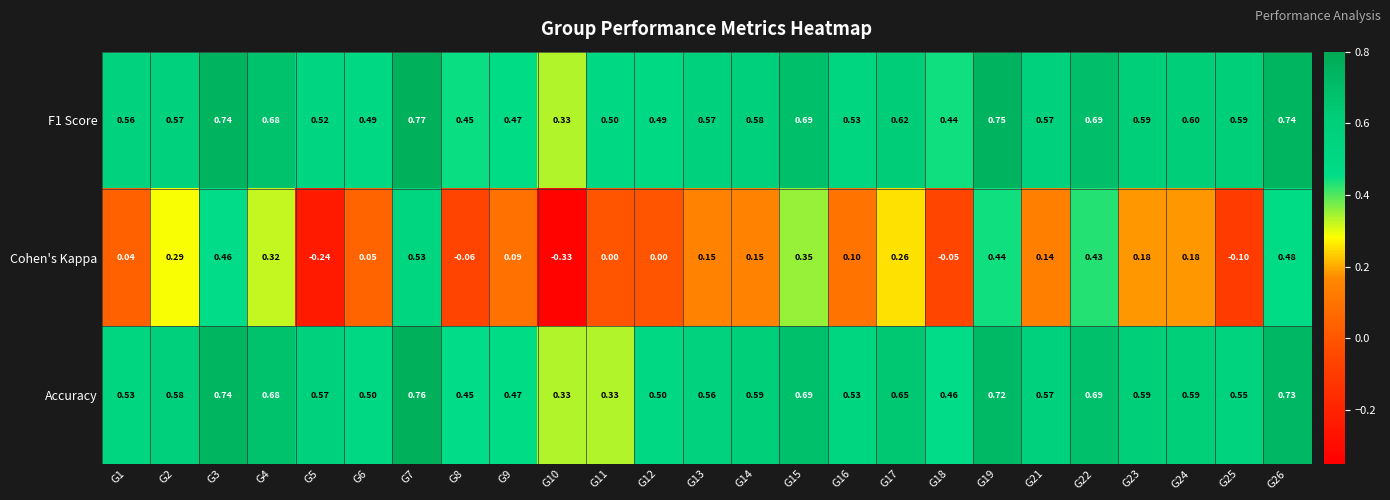

Which series changed the most between G8 and G13?

Cohen's Kappa